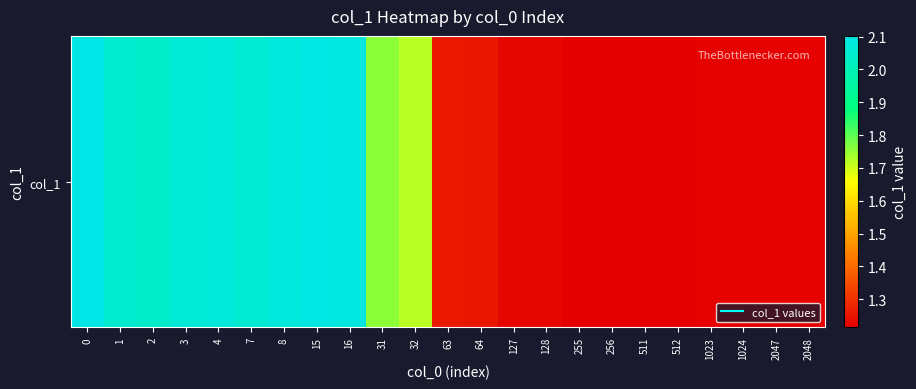

The chart shows a value of 1.3 at 63. True or false?

True